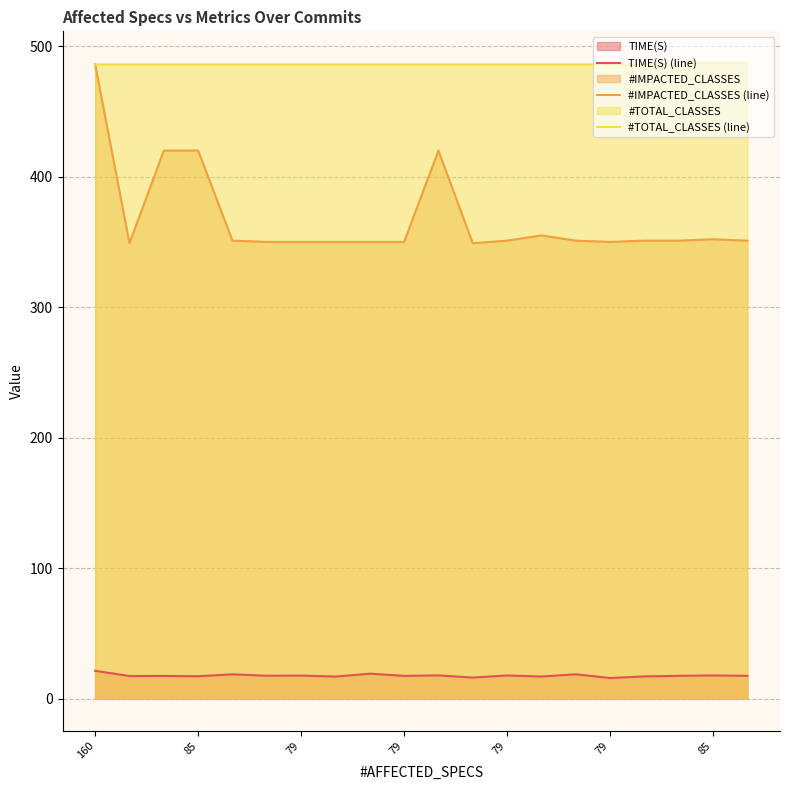

What is the value of the #TOTAL_CLASSES (line) point at the 5th from the left?

486.0